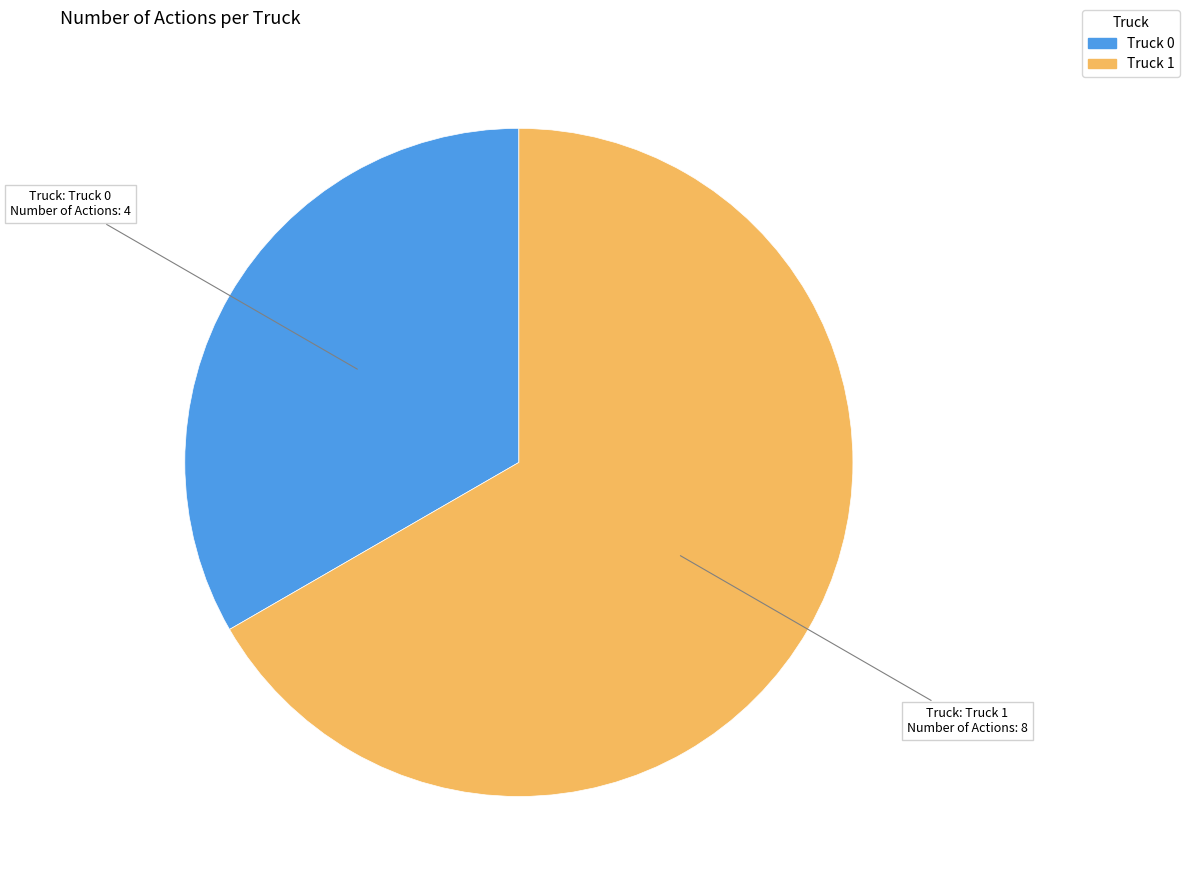

Does Truck 0 represent more than half of the total?

No